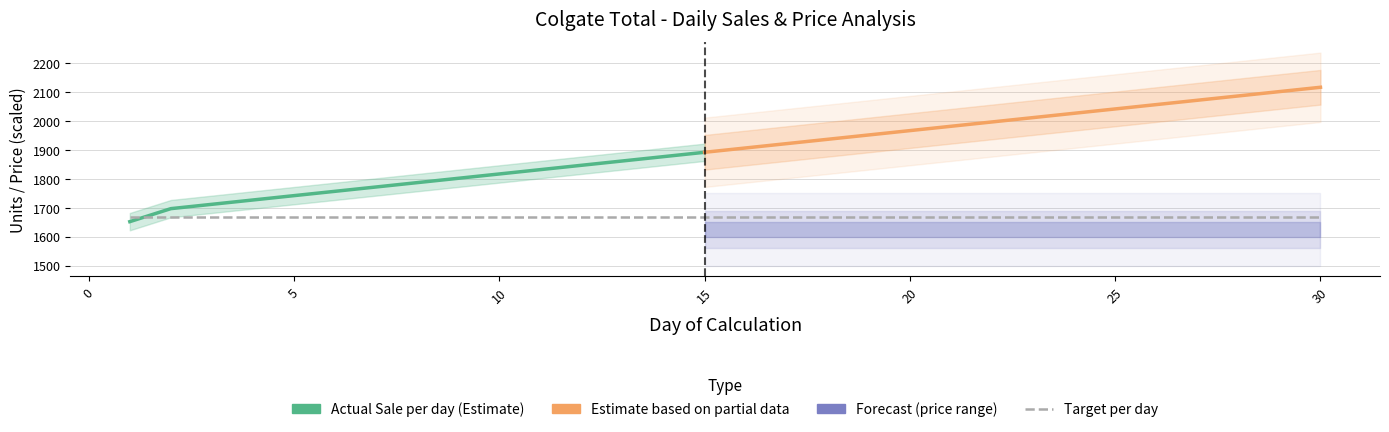

At which category is the sum across all series the highest?

30